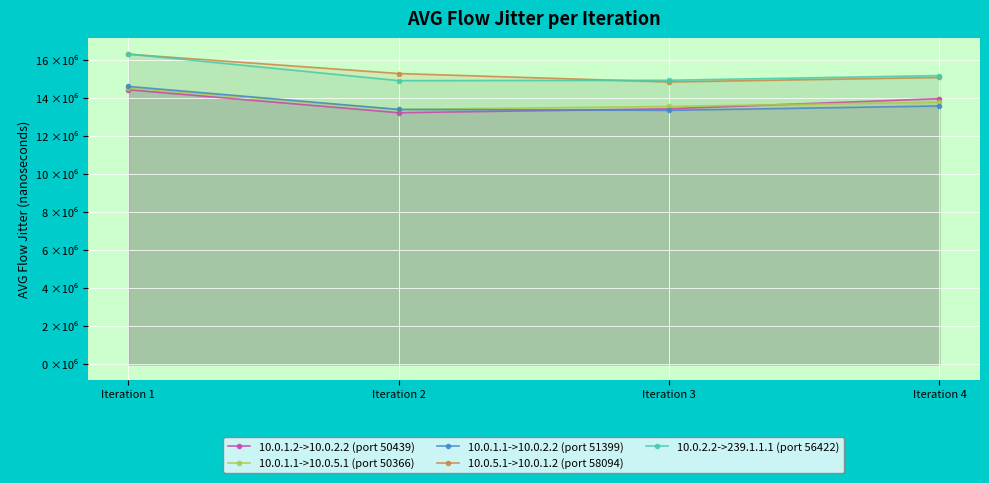

Which series changed the most between Iteration 2 and Iteration 4?

10.0.1.2->10.0.2.2 (port 50439)